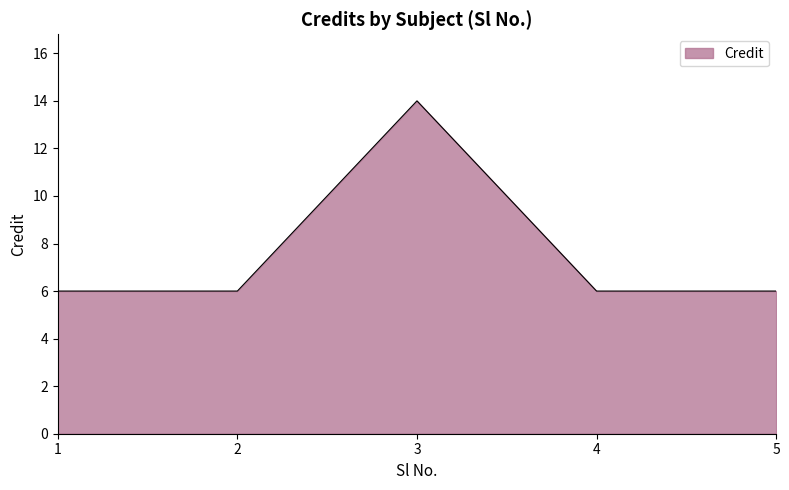

Approximately how many times larger is the value at 3 compared to 4?

2.3